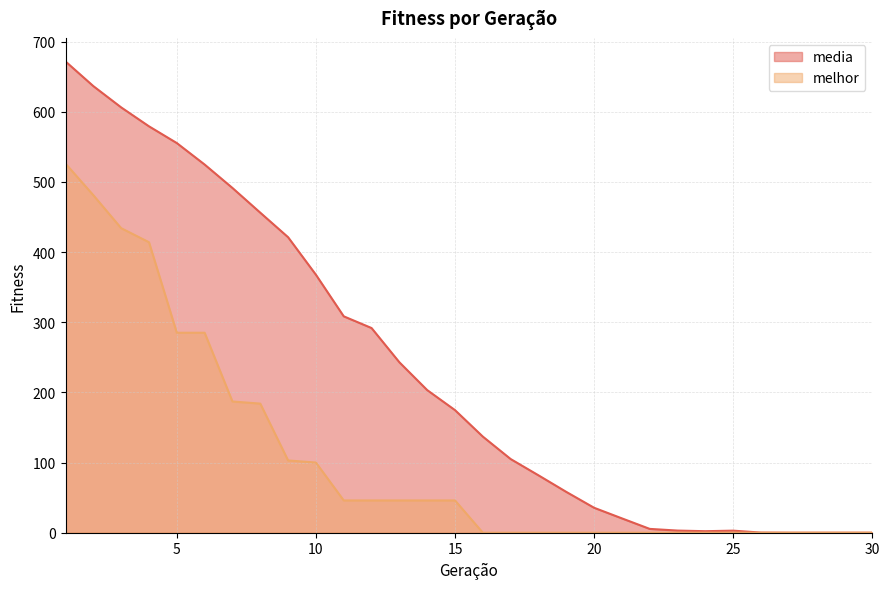

True or false: media and melhor cross at least once.

False